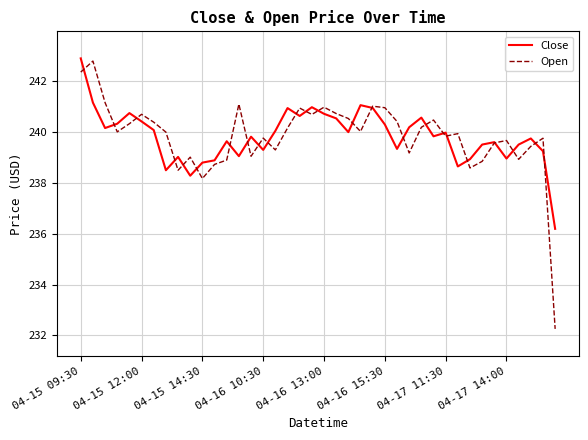

What is the maximum value for Open?

242.8